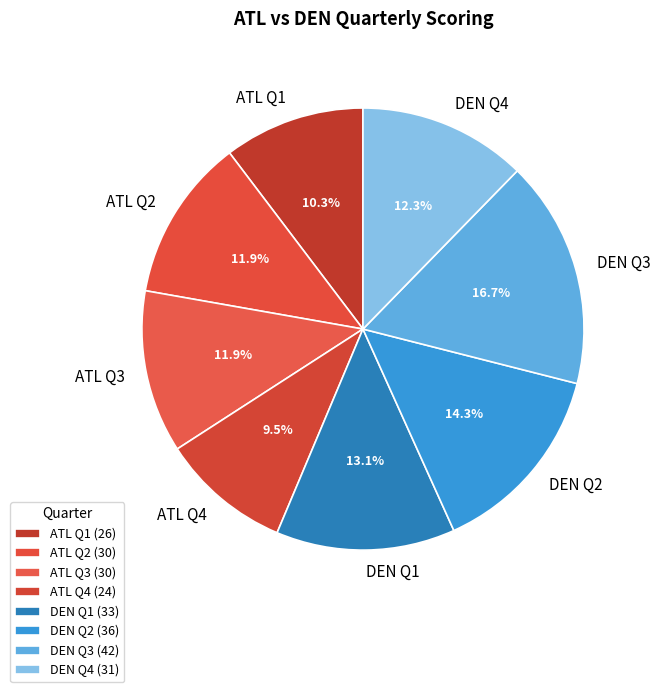

The DEN Q2 slice represents 4% of the pie. True or false?

False